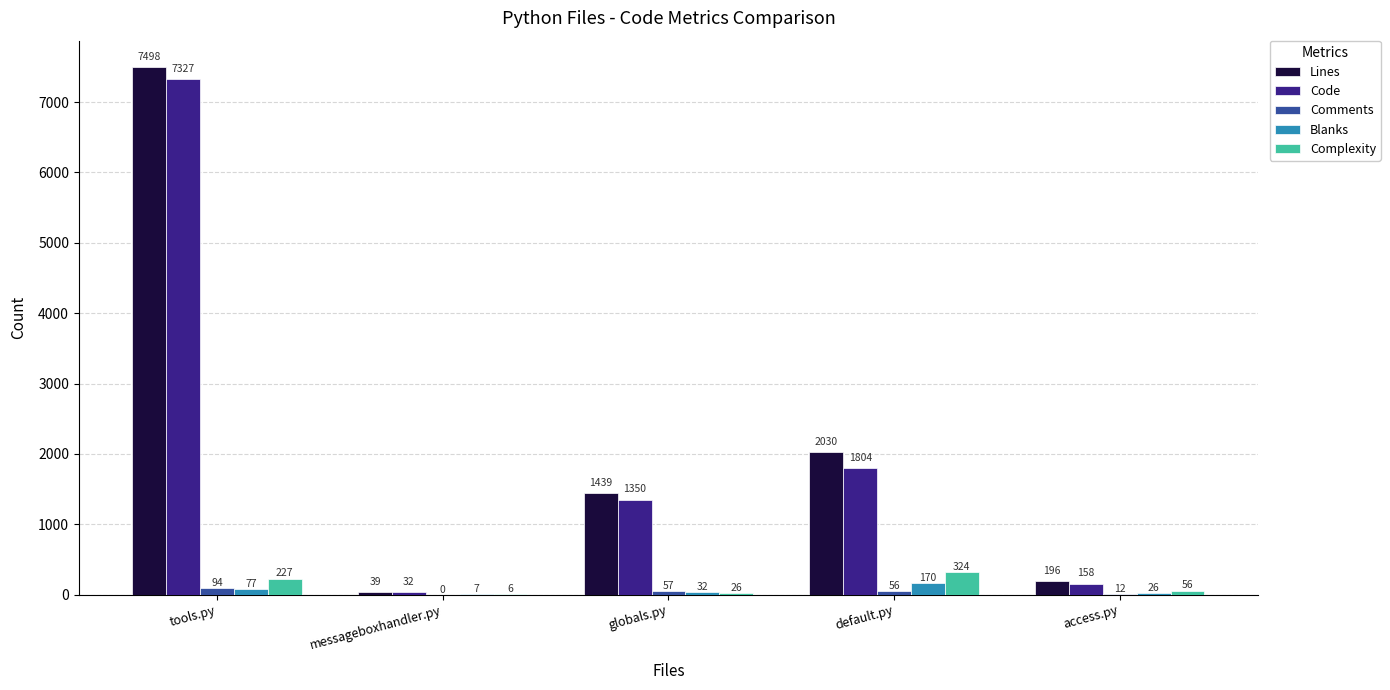

Which series has the widest spread of values?

Lines